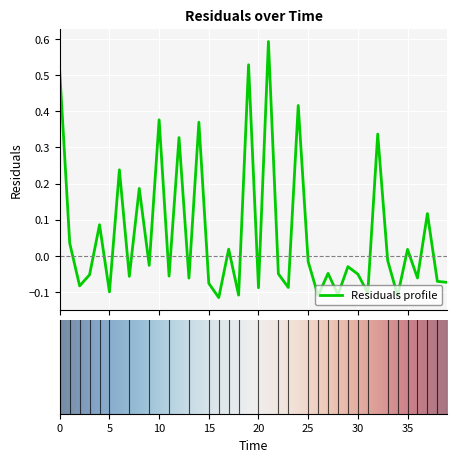

What is the maximum value shown in the chart?

0.6